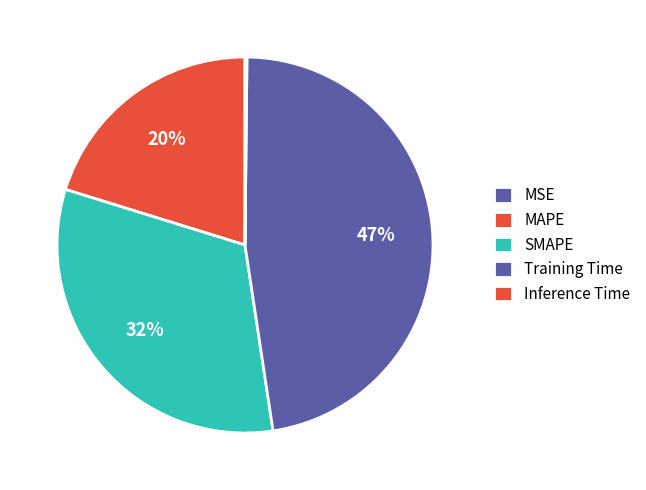

To the nearest percent, what is the average slice percentage?

20%